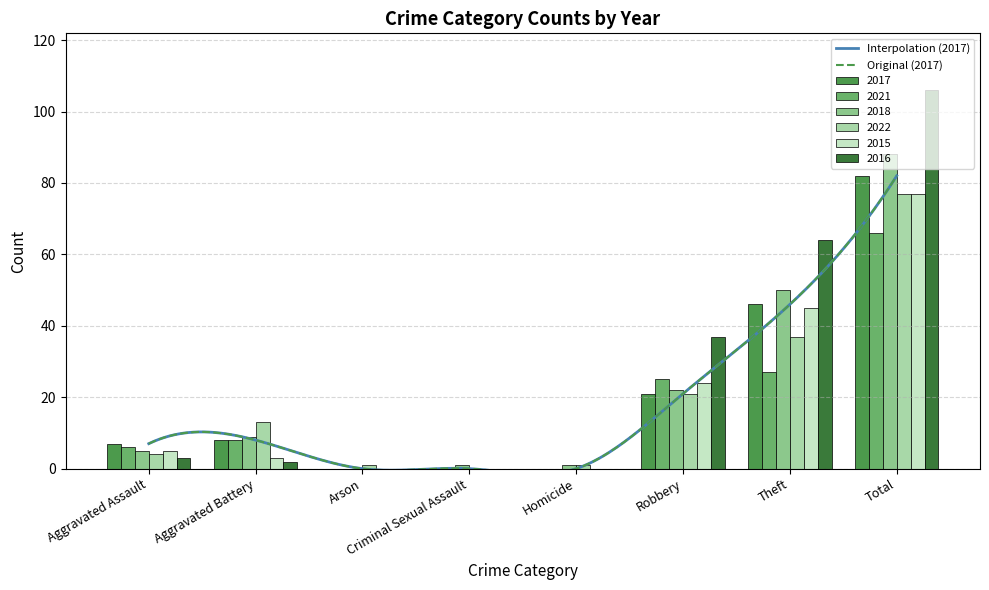

What is the difference between the 2017 values at Theft and Criminal Sexual Assault?

46